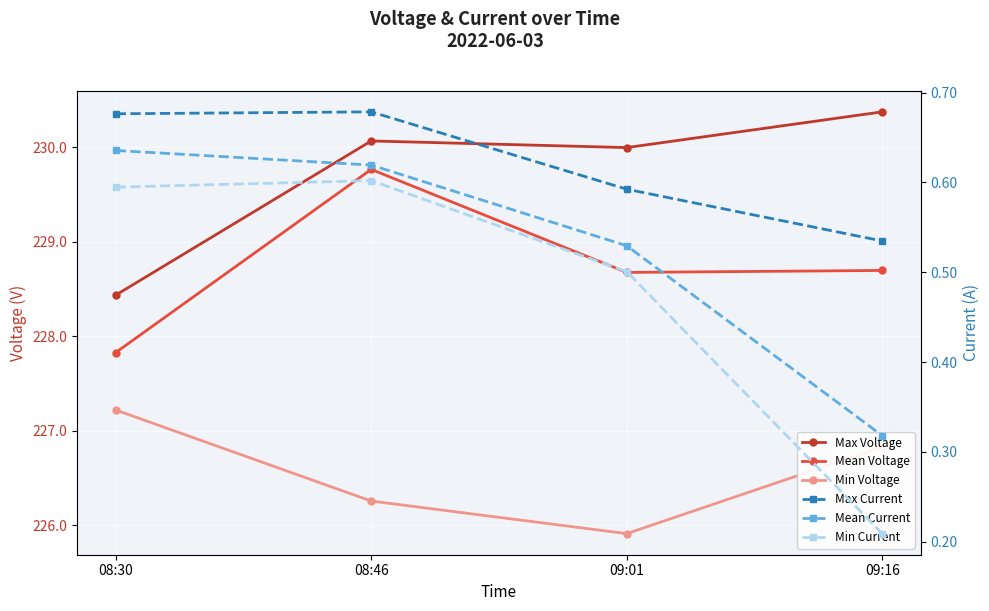

What is the sum of all Mean Voltage values?

915.0